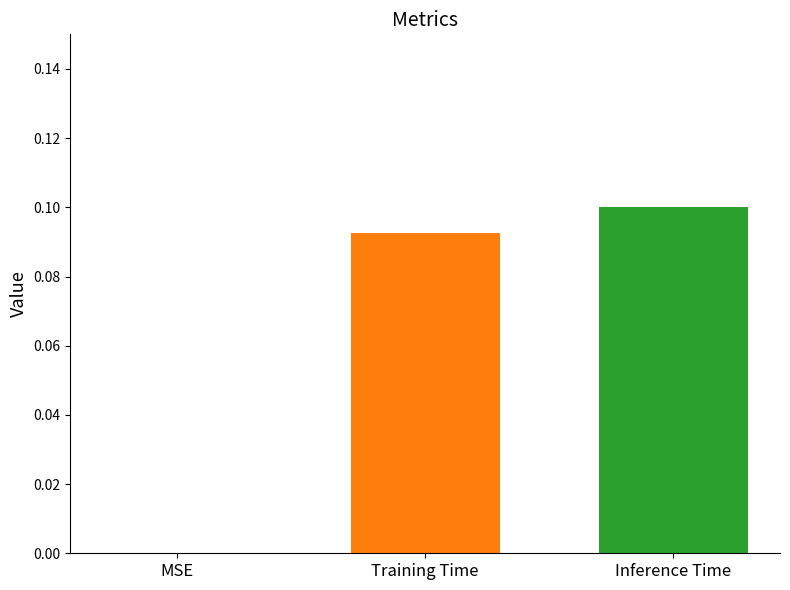

True or false: the data shows 0.2 at Training Time.

False